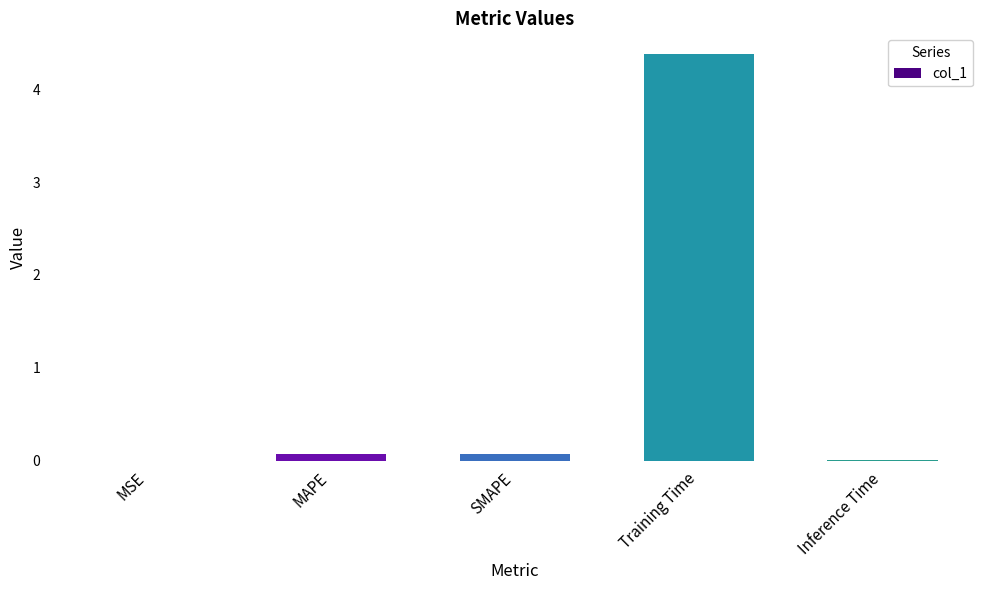

Which has a higher value, Training Time or MSE?

Training Time